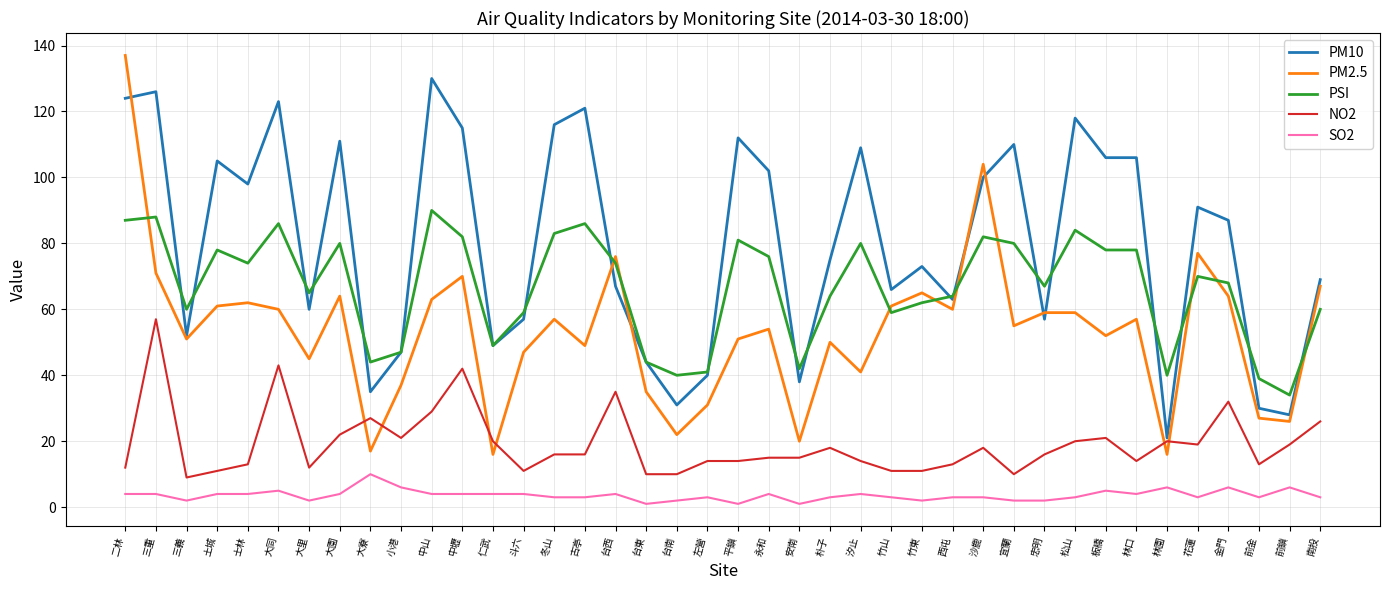

At 古亭, list the series in order from largest to smallest.

PM10, PSI, PM2.5, NO2, SO2